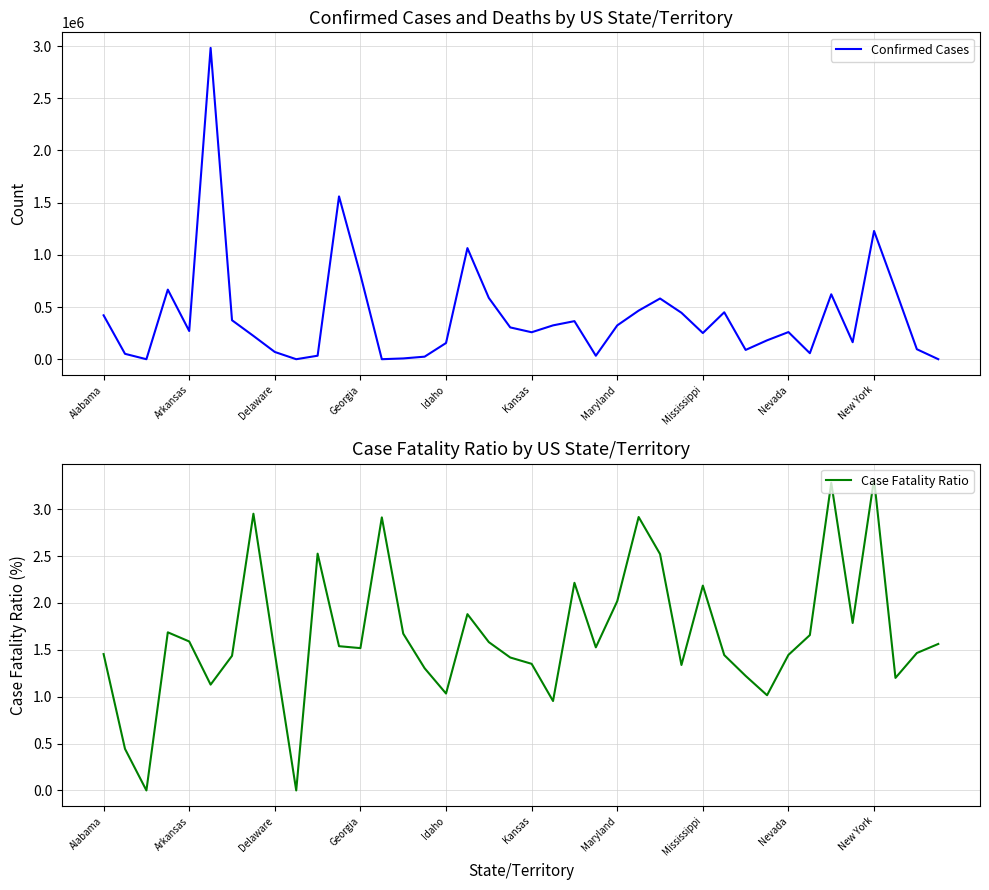

True or false: Confirmed Cases and Case Fatality Ratio cross at least once.

False